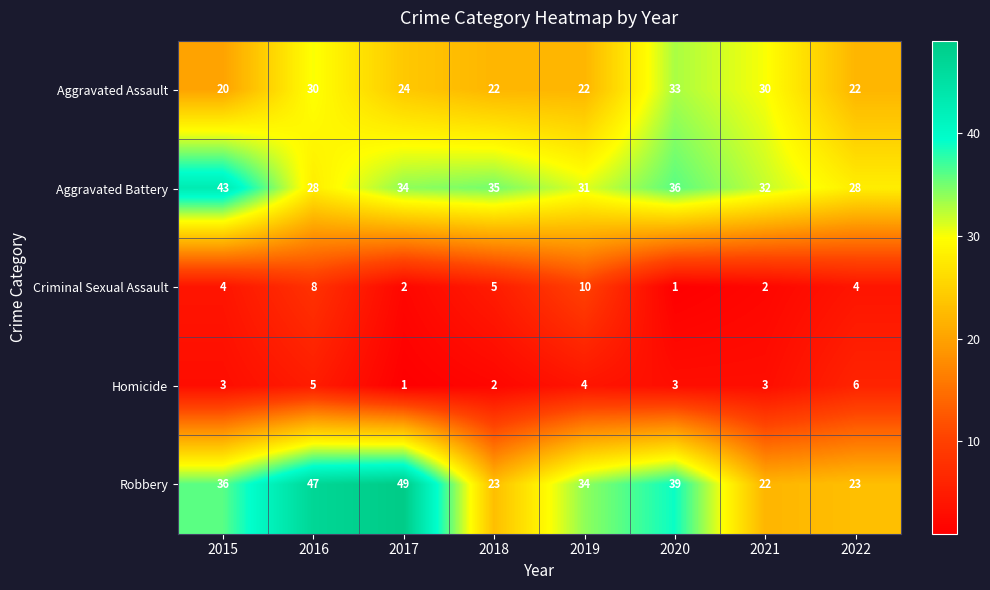

How many distinct data groups are displayed?

5